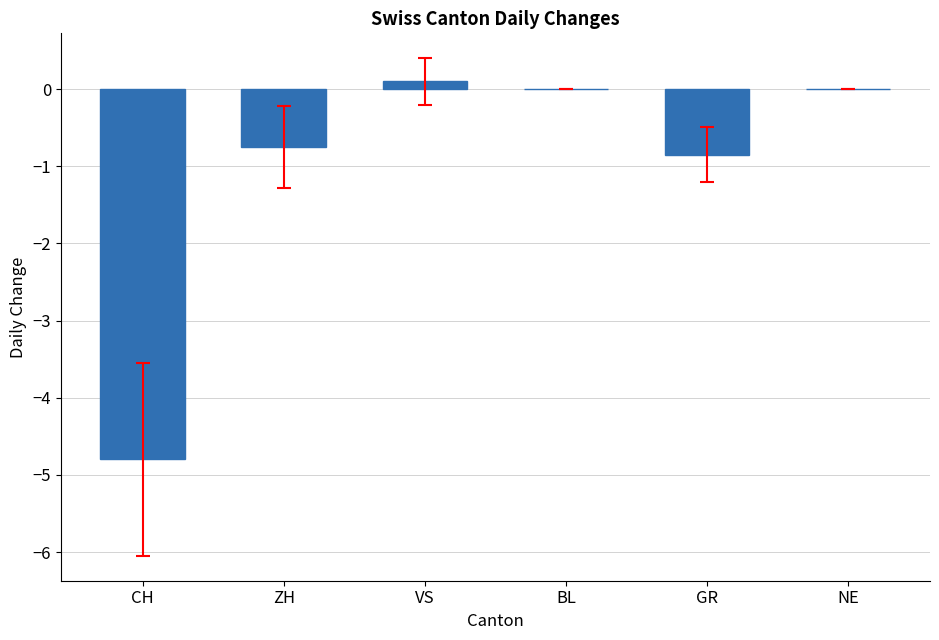

The chart shows a value of 2.8 at BL. True or false?

False